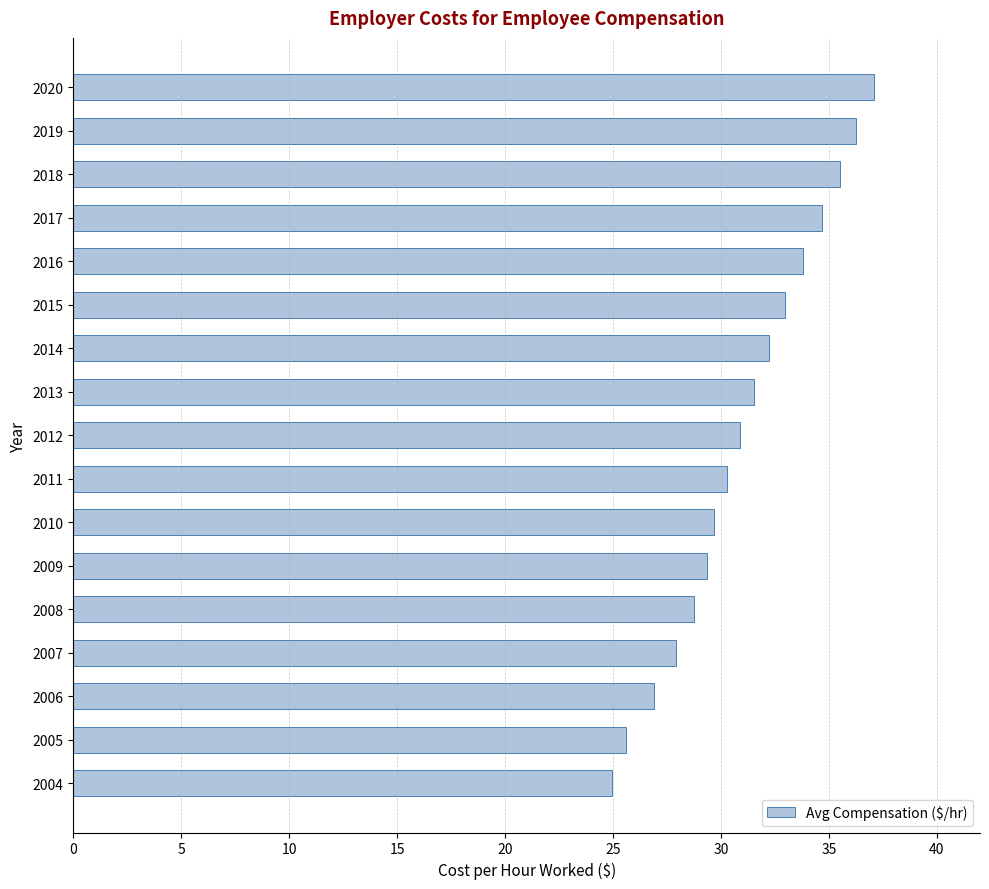

How many bars are there in total?

17